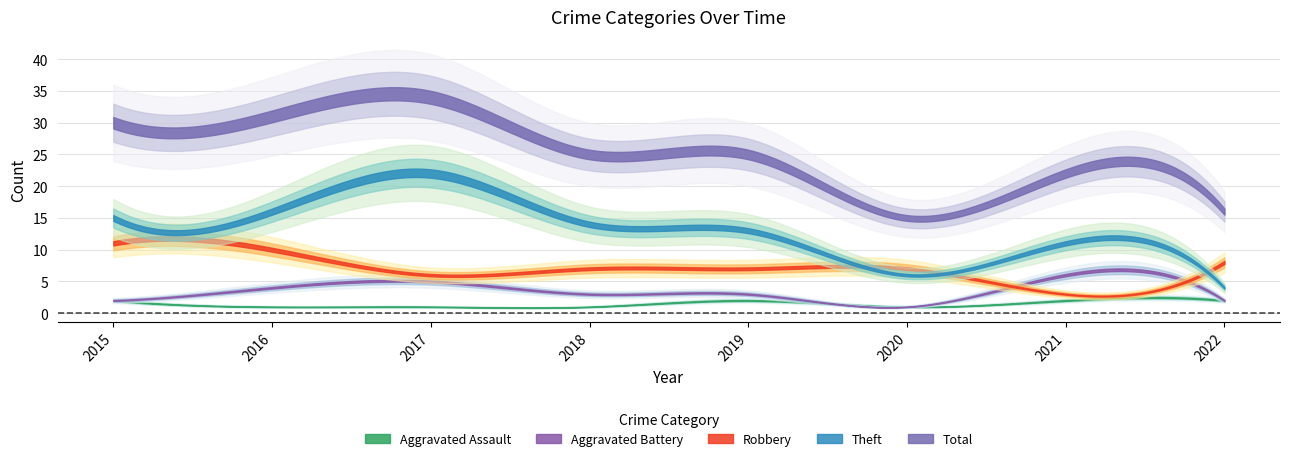

Which category has the lowest value across all series?

2016